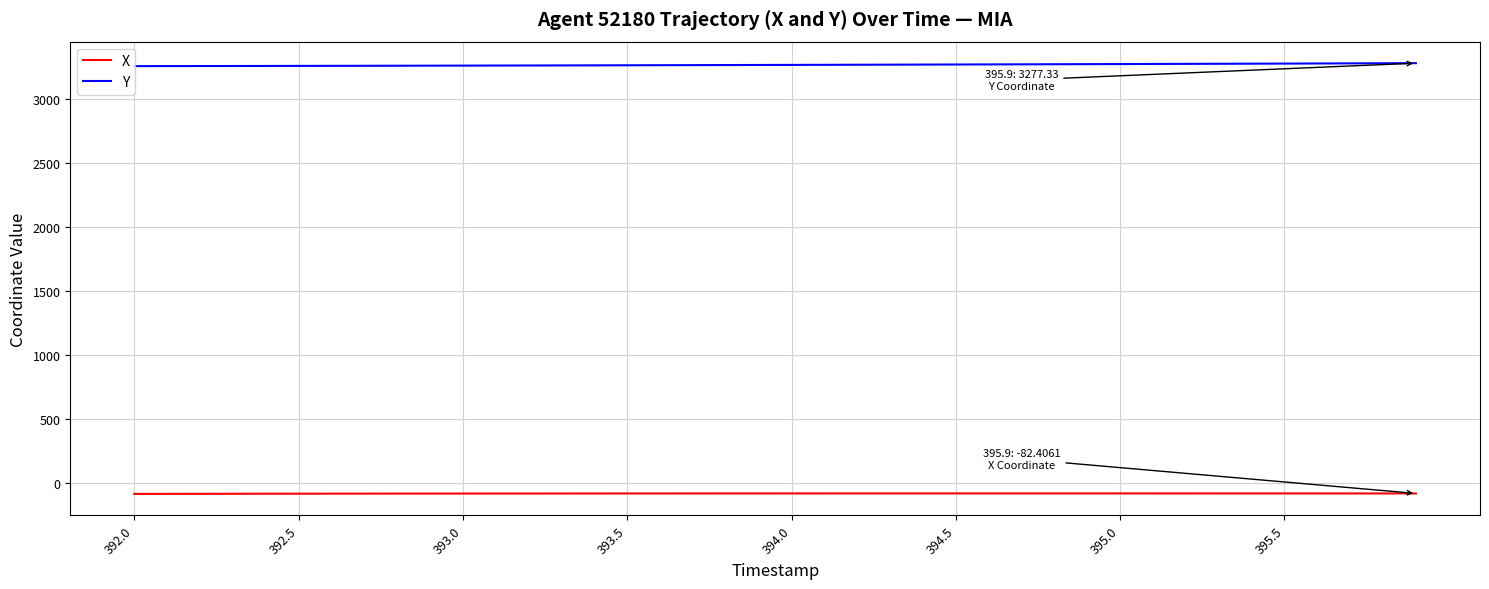

What is the highest value of the Y series?

3277.3